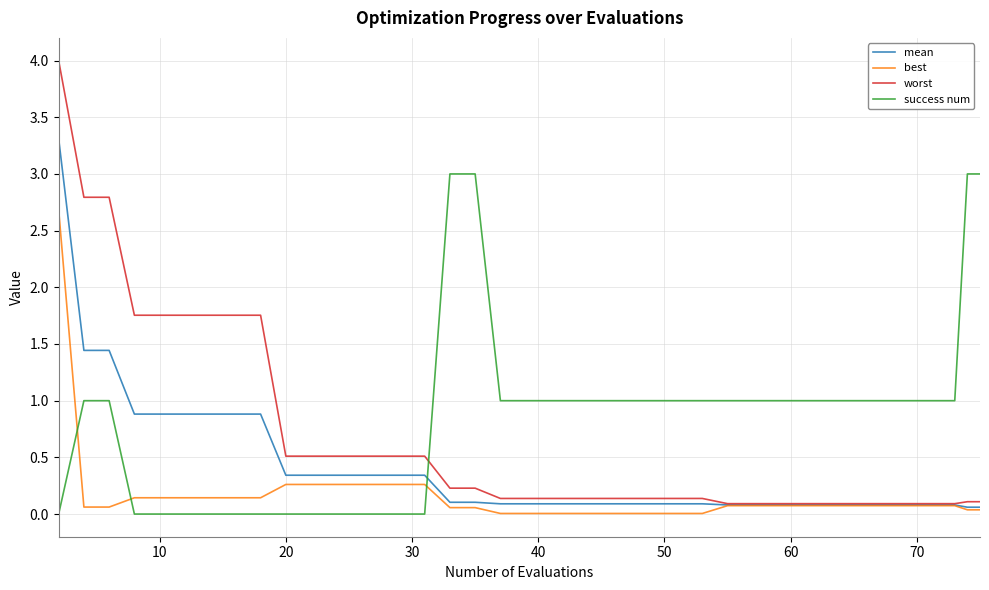

What is the sum of all mean values?

15.9